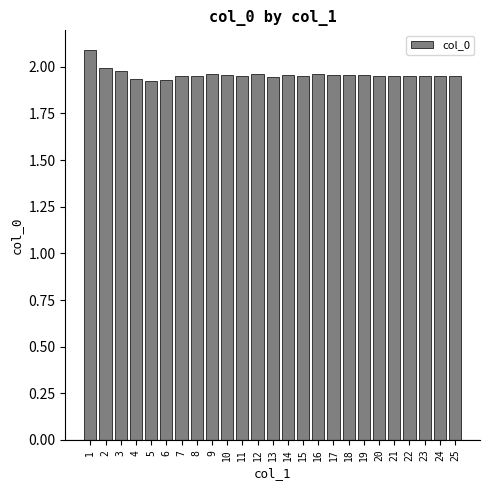

What is the sum of all values?

49.0